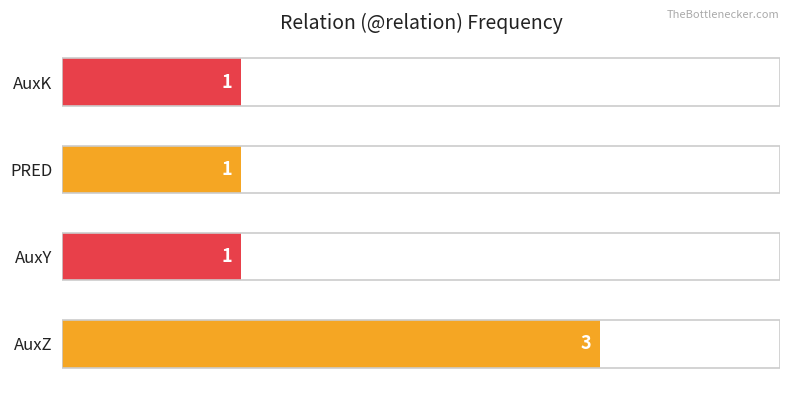

Reading bottom to top, extract all data points from this chart.

AuxZ=3	AuxY=1	PRED=1	AuxK=1